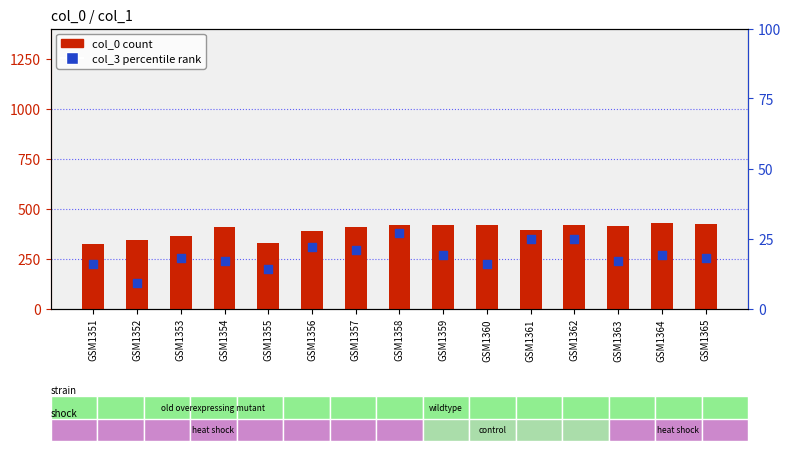

Which series has the widest spread of Y values?

col_0 count